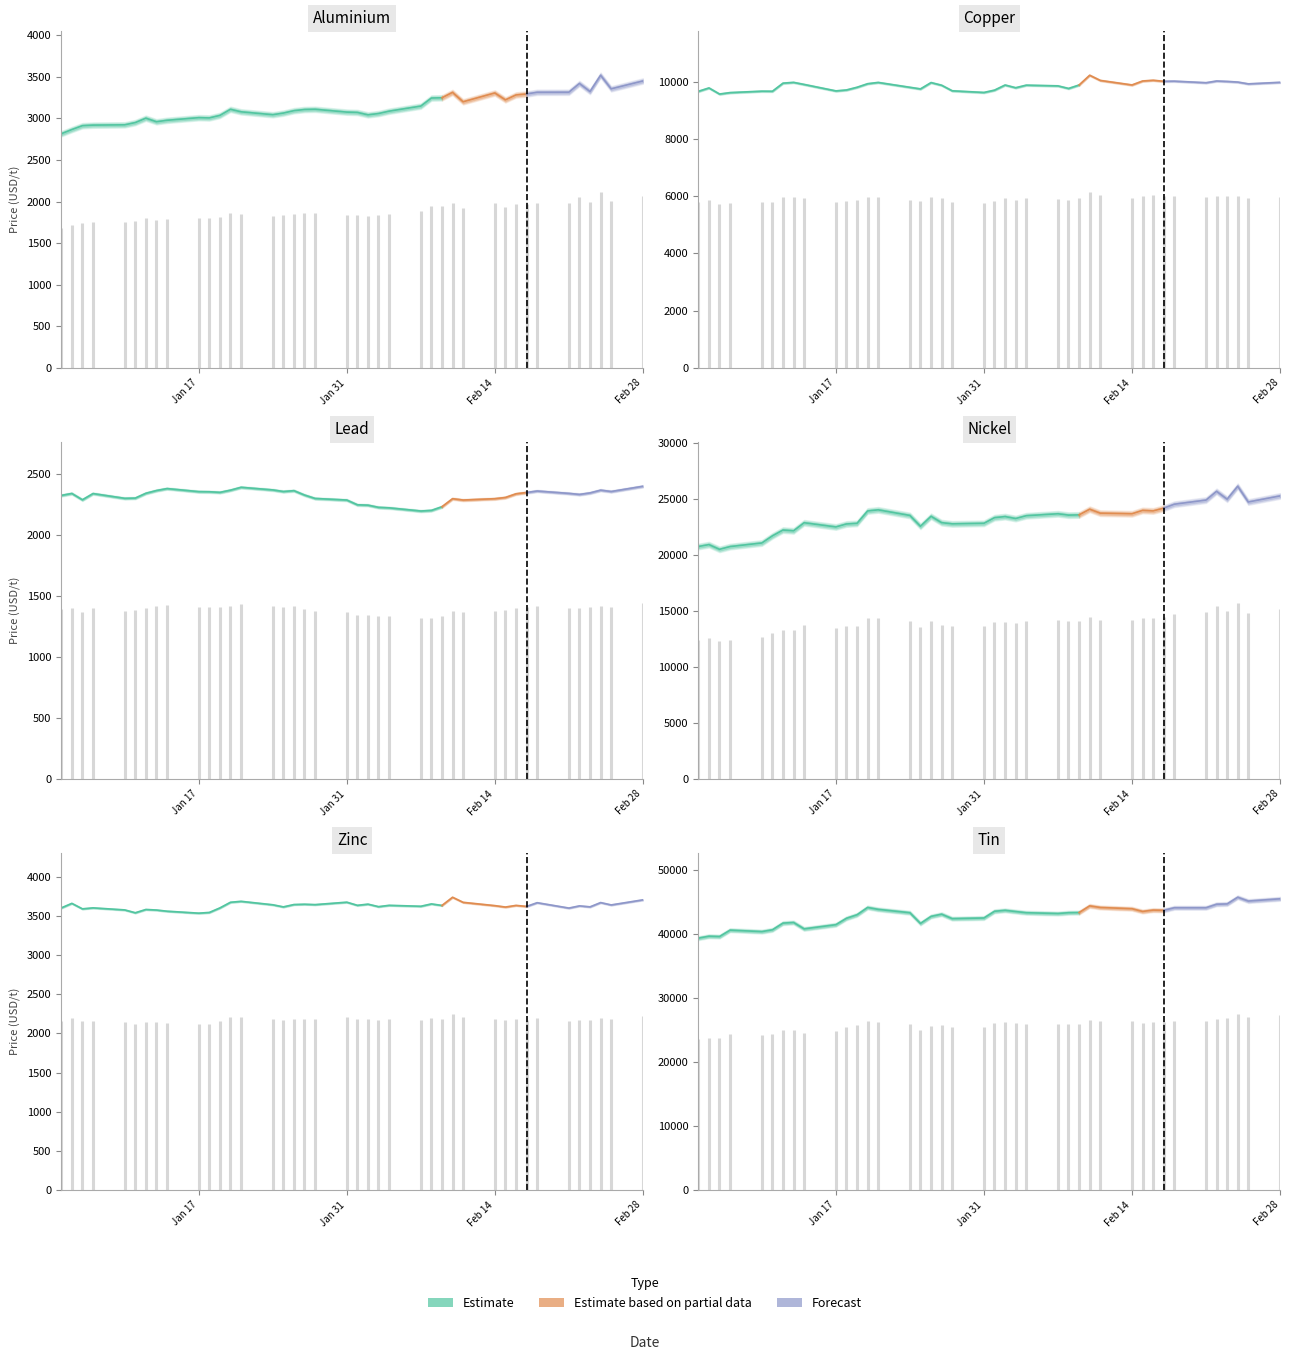

True or false: aluminium and copper intersect in this chart.

False